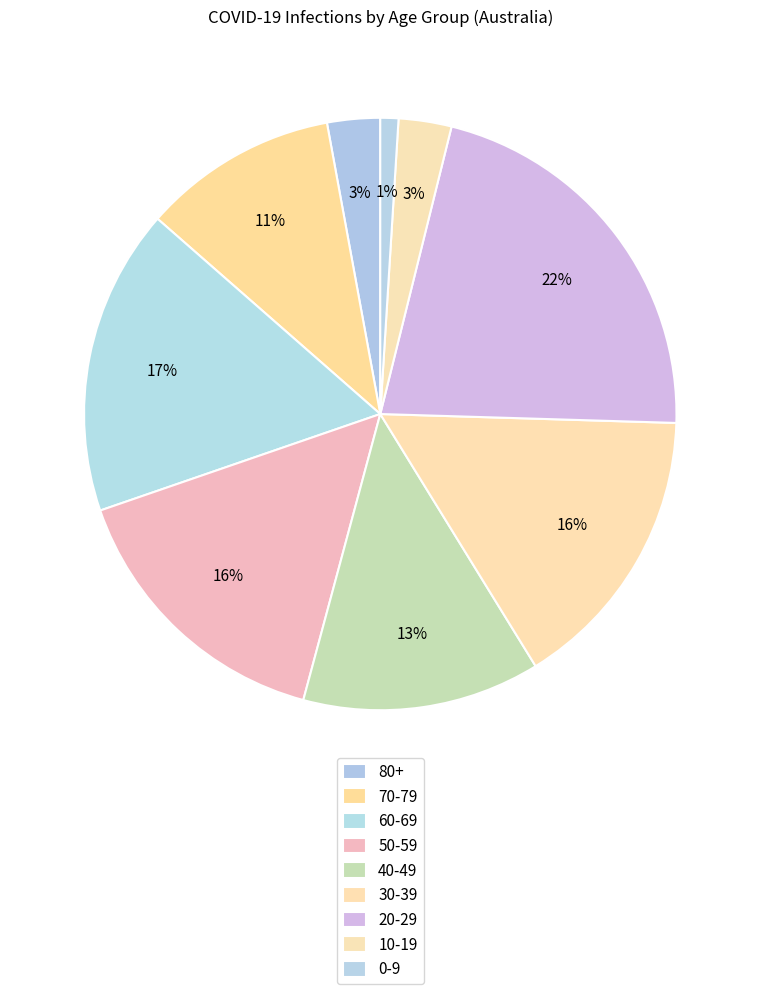

To the nearest percent, what portion does 80+ represent?

3%